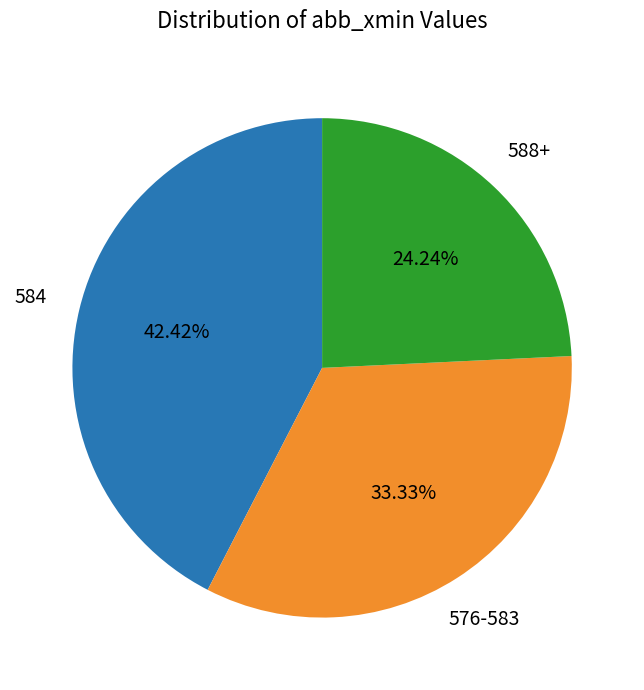

To the nearest percent, what is the average slice percentage?

33%